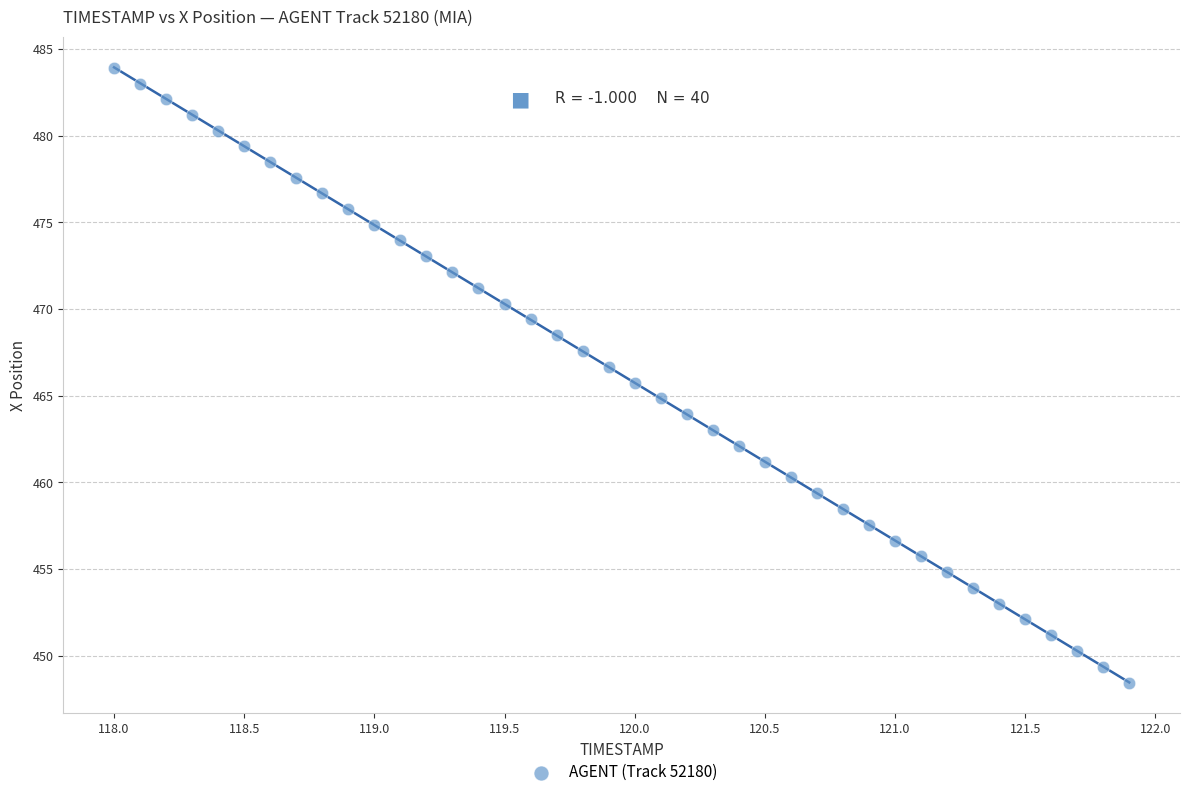

What is the range of X values (max minus min)?

3.9